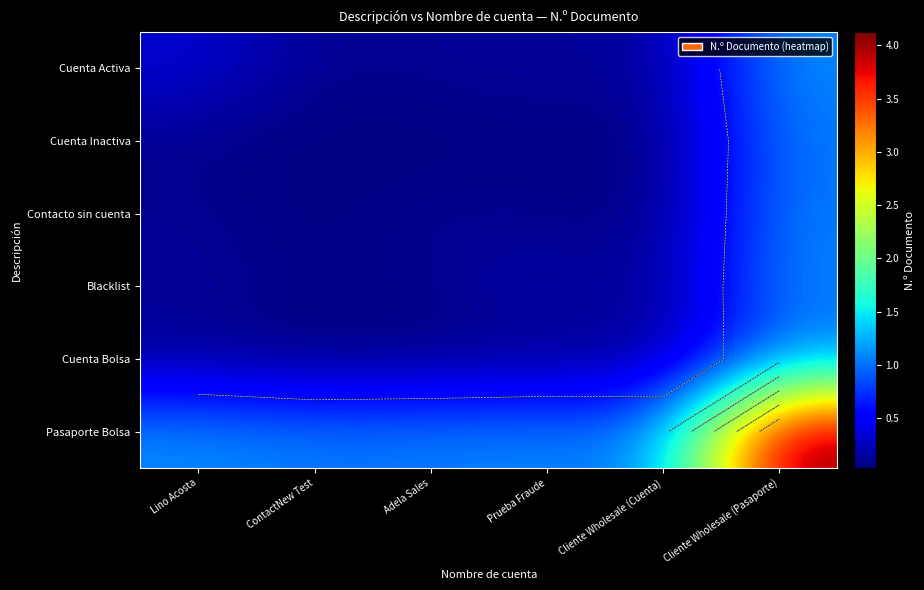

Which series has the widest spread of values?

Pasaporte Bolsa